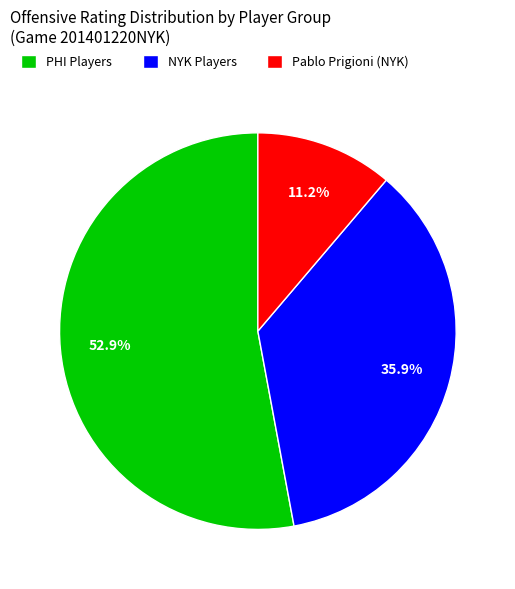

How many segments does this pie chart have?

3